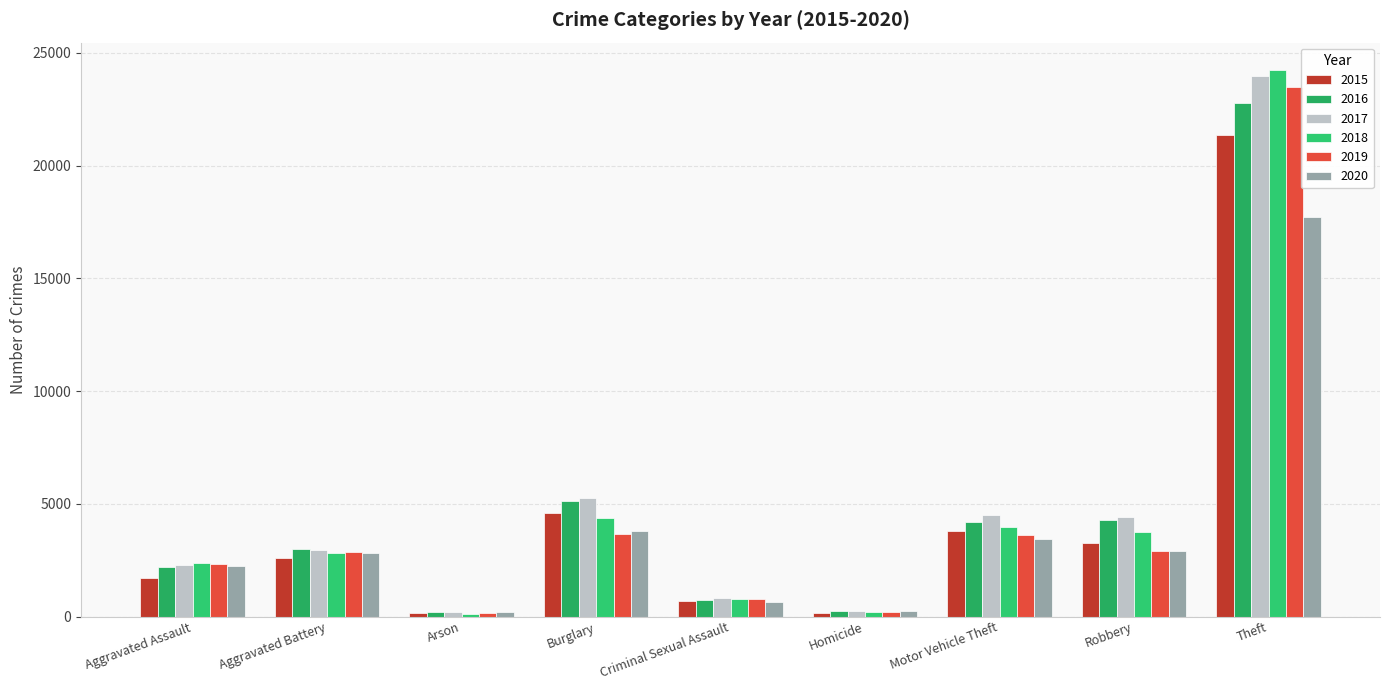

How many data points in 2016 are less than 2991?

4